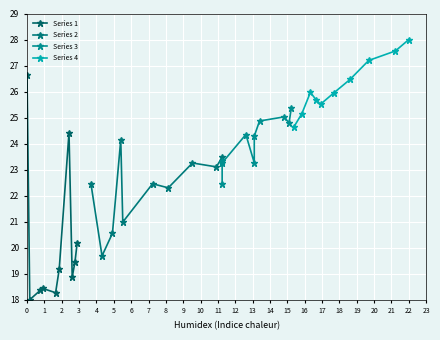

What is the value of the Series 1 point at the 10th from the left?

20.2